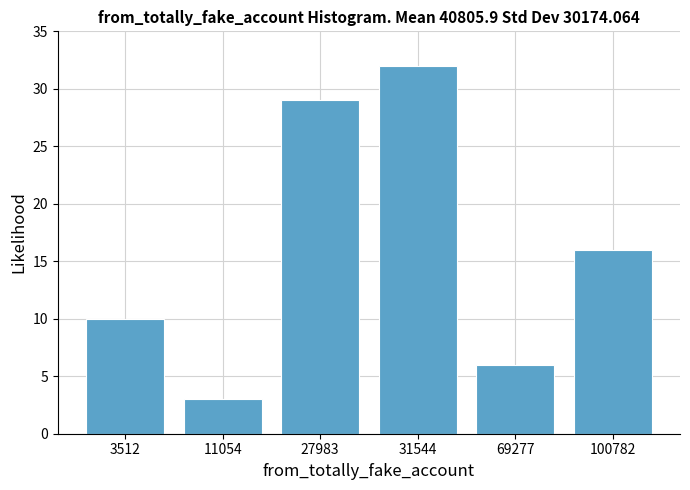

Reading right to left, list all the values displayed in this chart.

100782=16	69277=6	31544=32	27983=29	11054=3	3512=10